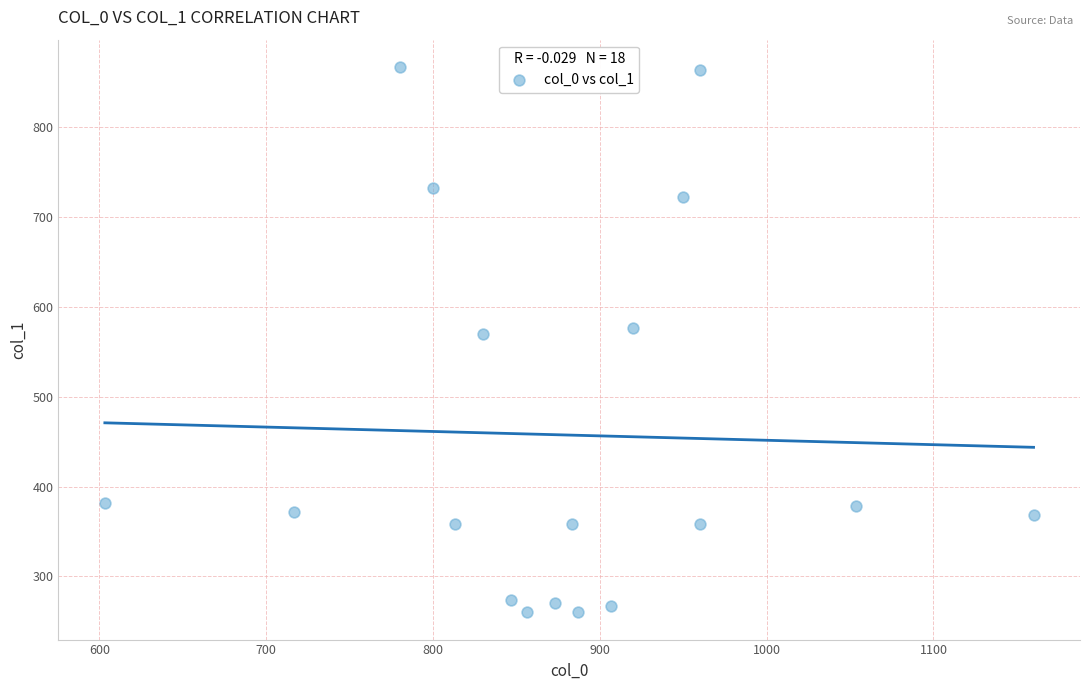

What Y value in the scatter plot is closest to 563?

570.4